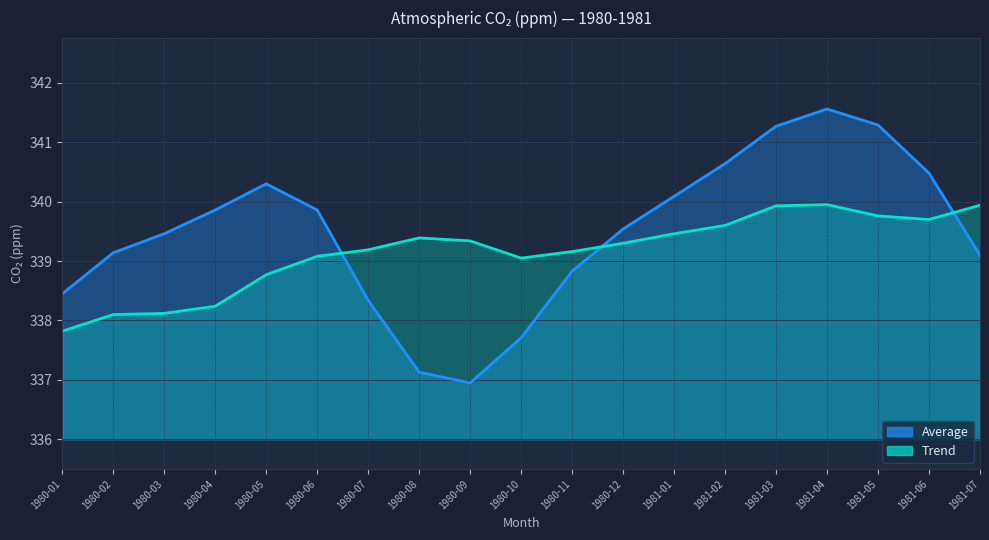

What are all the series names shown in the legend?

Average, Trend